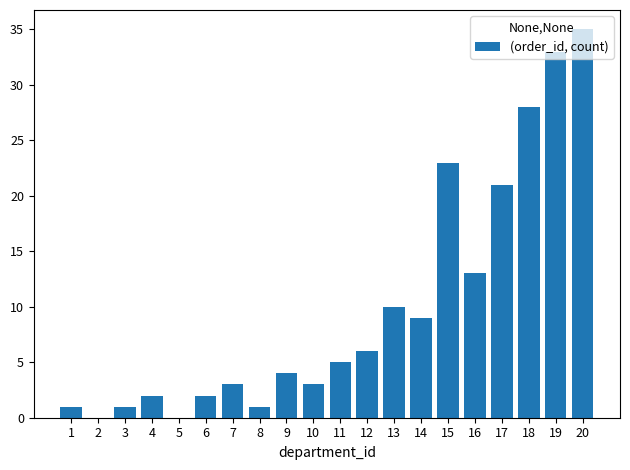

Approximately how many times larger is the value at 19 compared to 14?

3.7